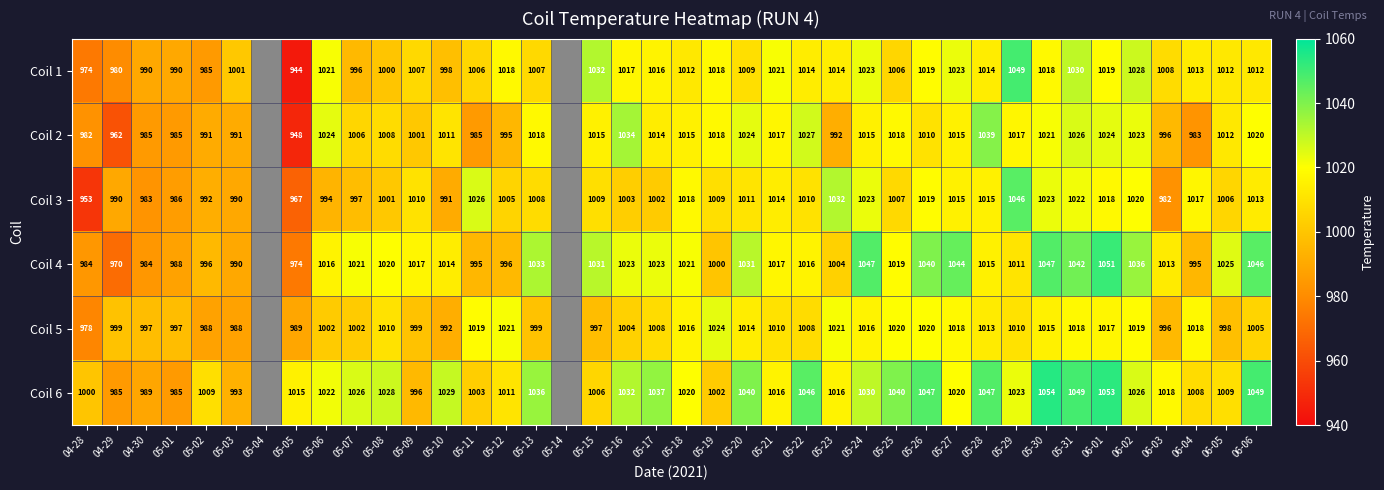

Is it true that Coil 2 equals 1017 at 05-21?

True